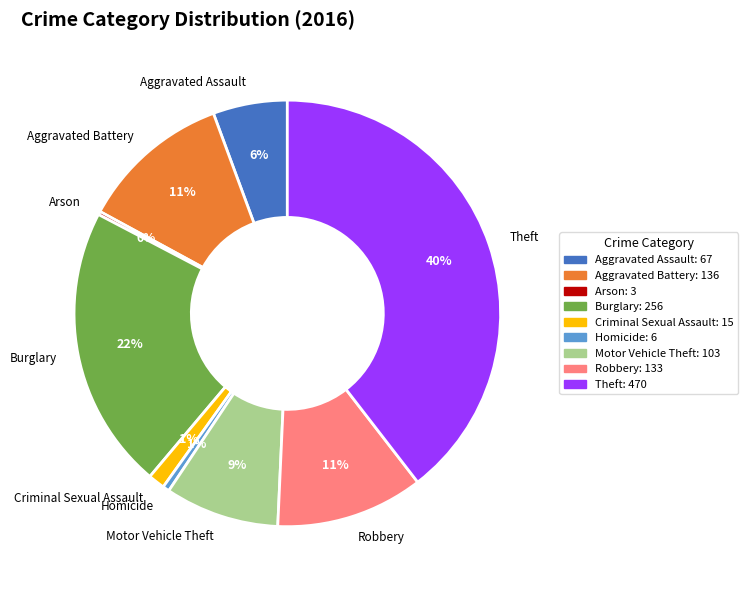

Which category has the biggest portion of the pie?

Theft